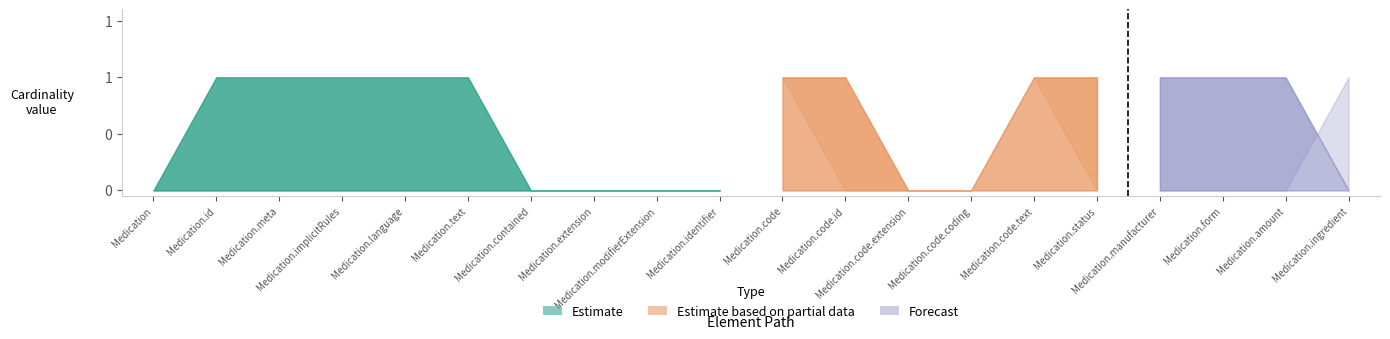

True or false: Partial_upper and Forecast_upper intersect in this chart.

False